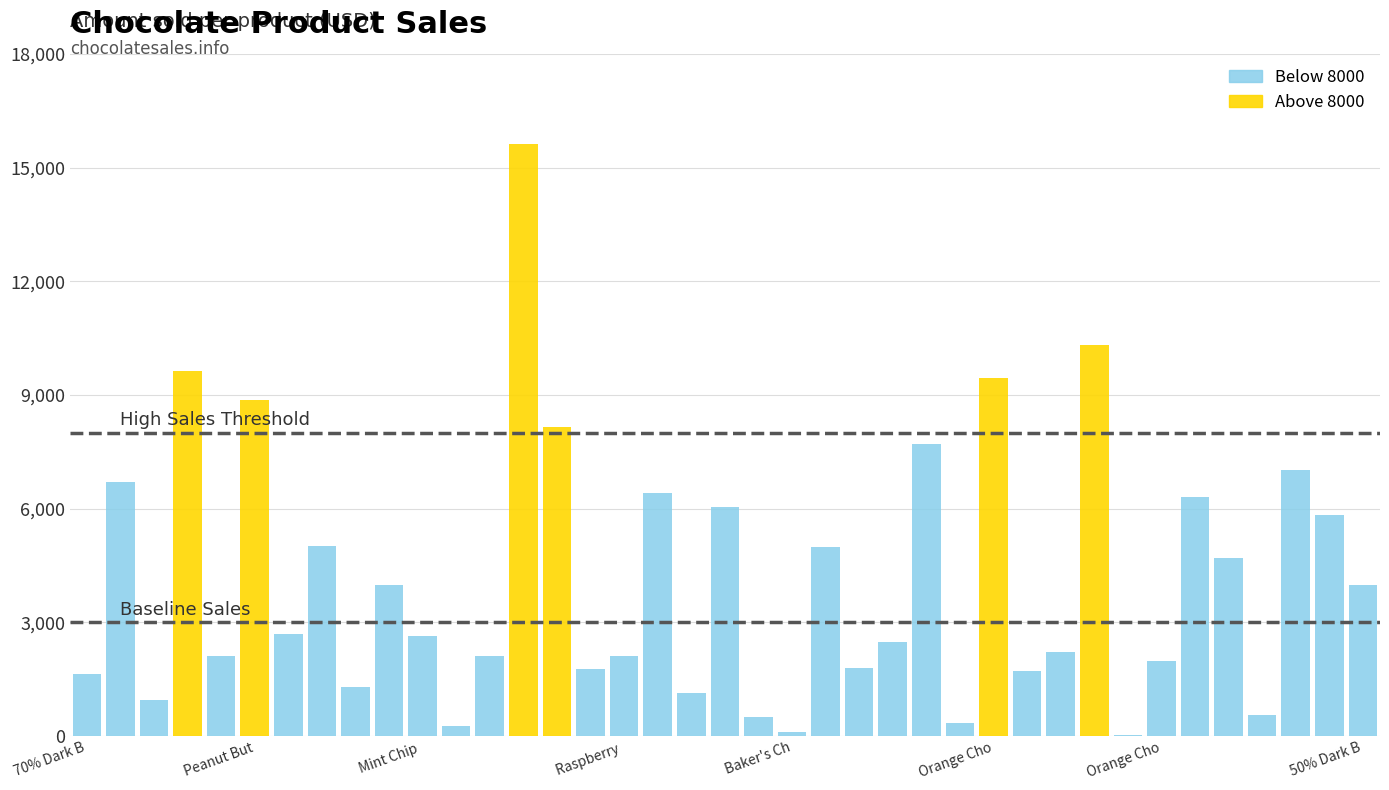

True or false: Below 8000 has a value of 11535 at 36.

False